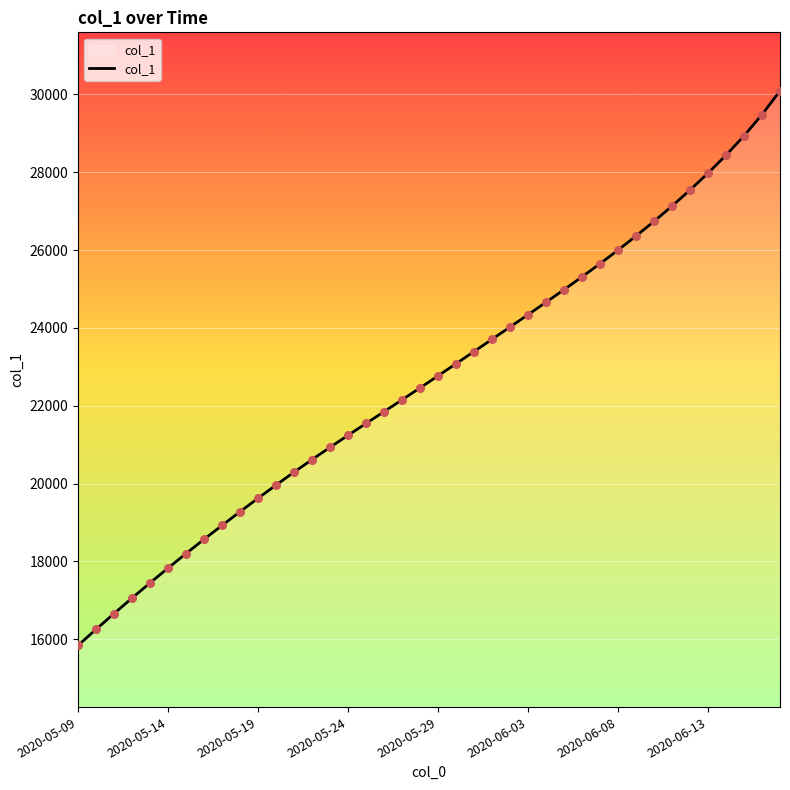

What is the minimum value shown in the chart?

15842.6